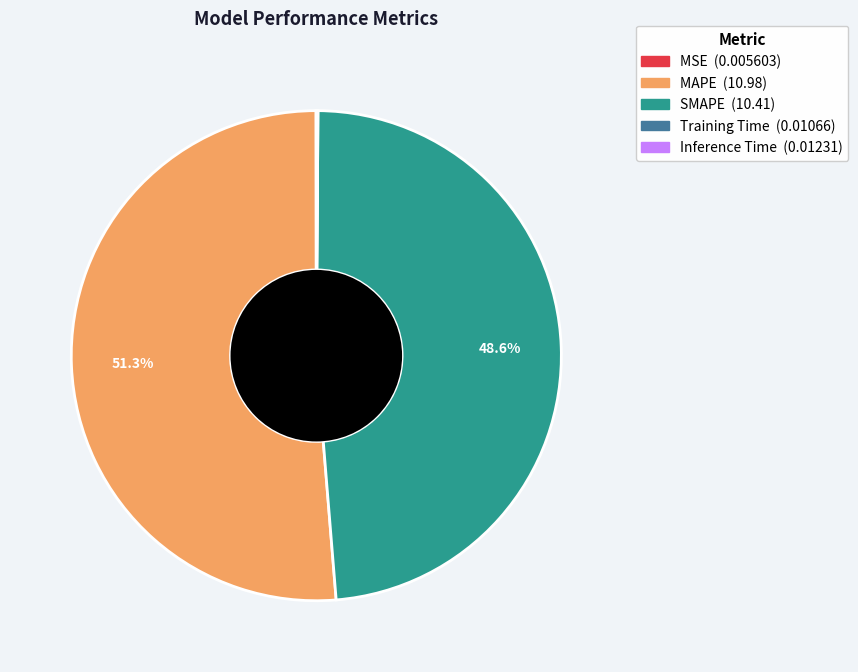

Which slice is the largest?

MAPE